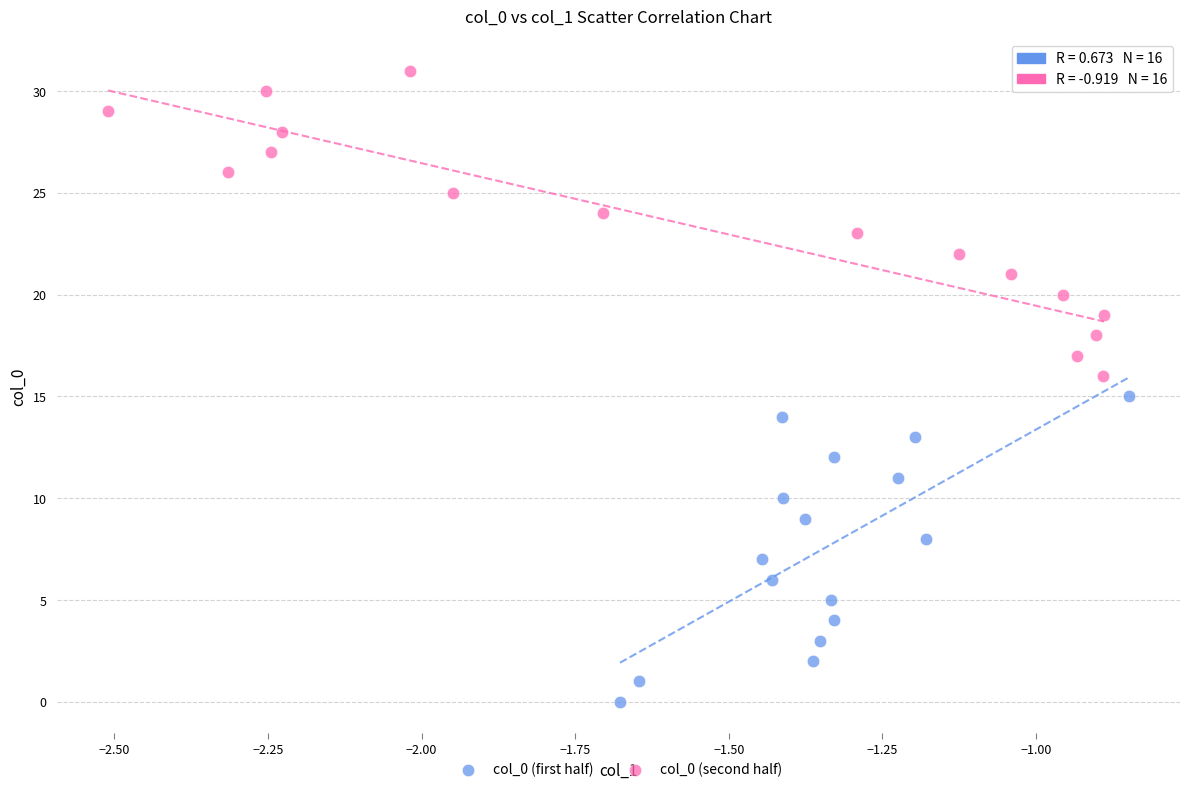

What are all the series names shown in the legend?

col_0 (first half), col_0 (second half)